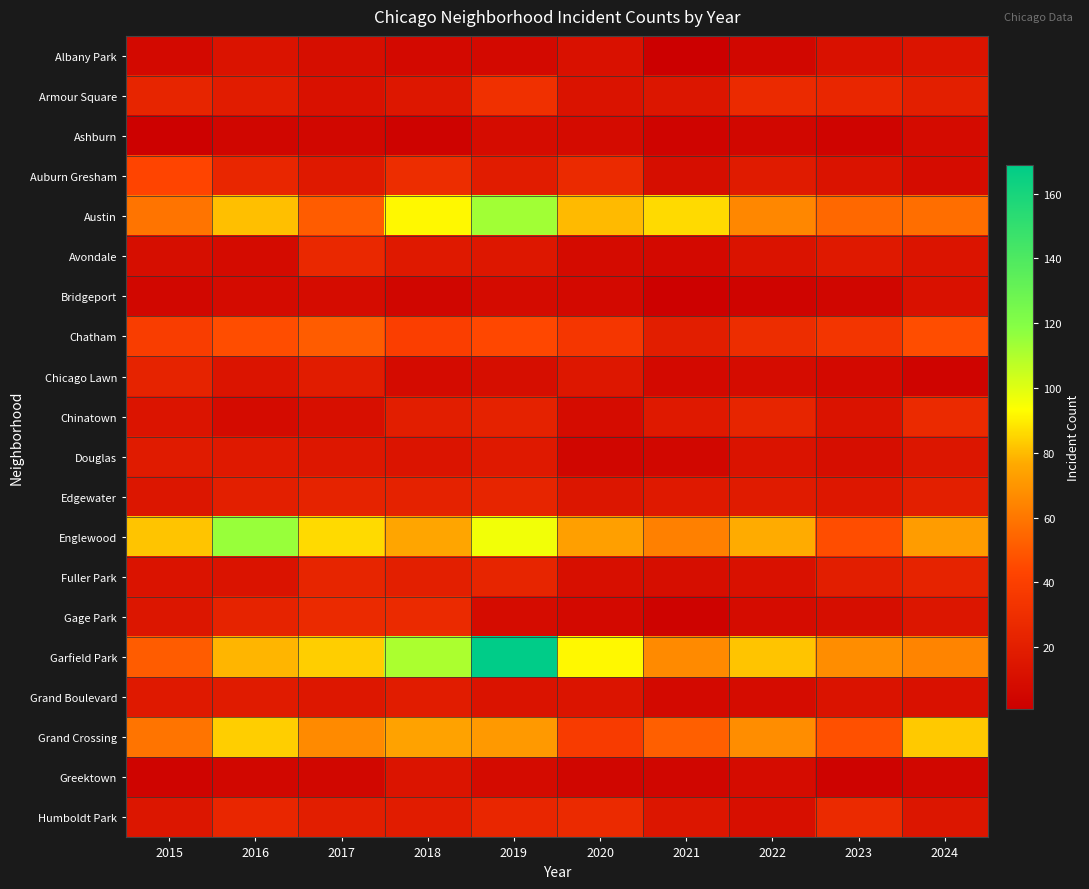

Between 2020 and 2022, which series saw the biggest shift?

Grand Crossing